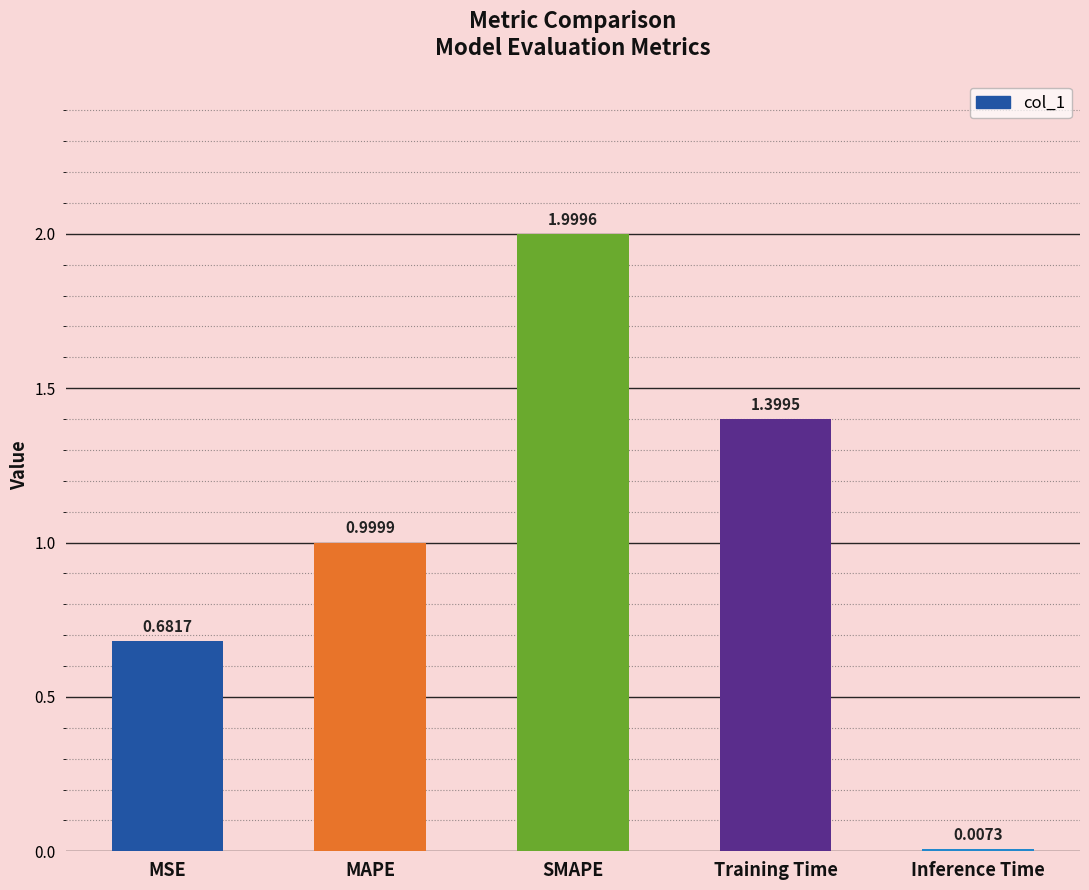

True or false: the data shows 0.4 at MAPE.

False